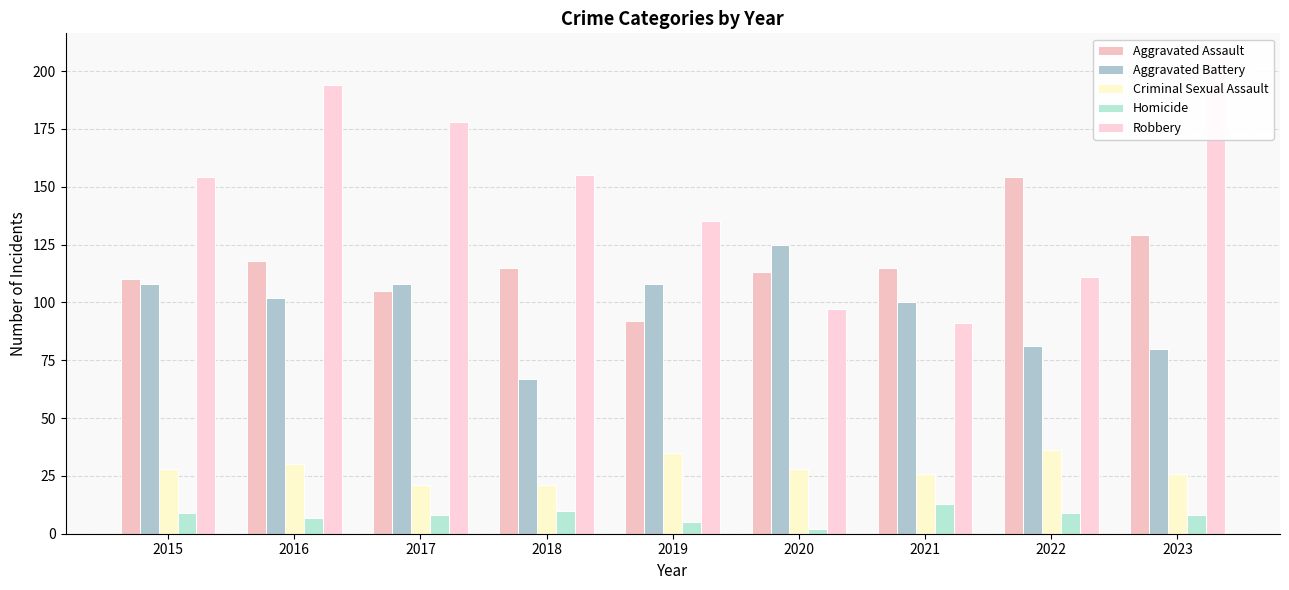

How many series are shown in this chart?

5